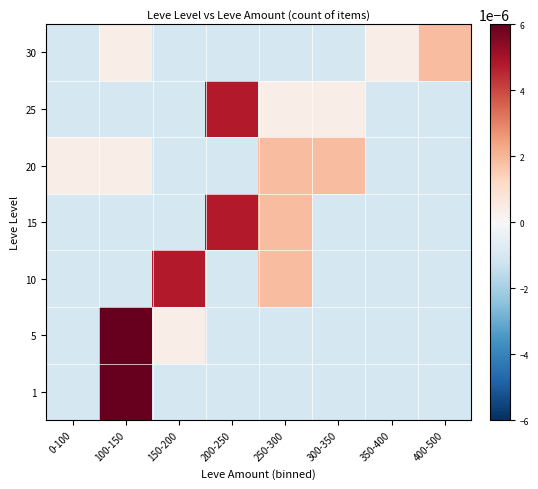

Which label corresponds to the smallest value in the chart?

0-100